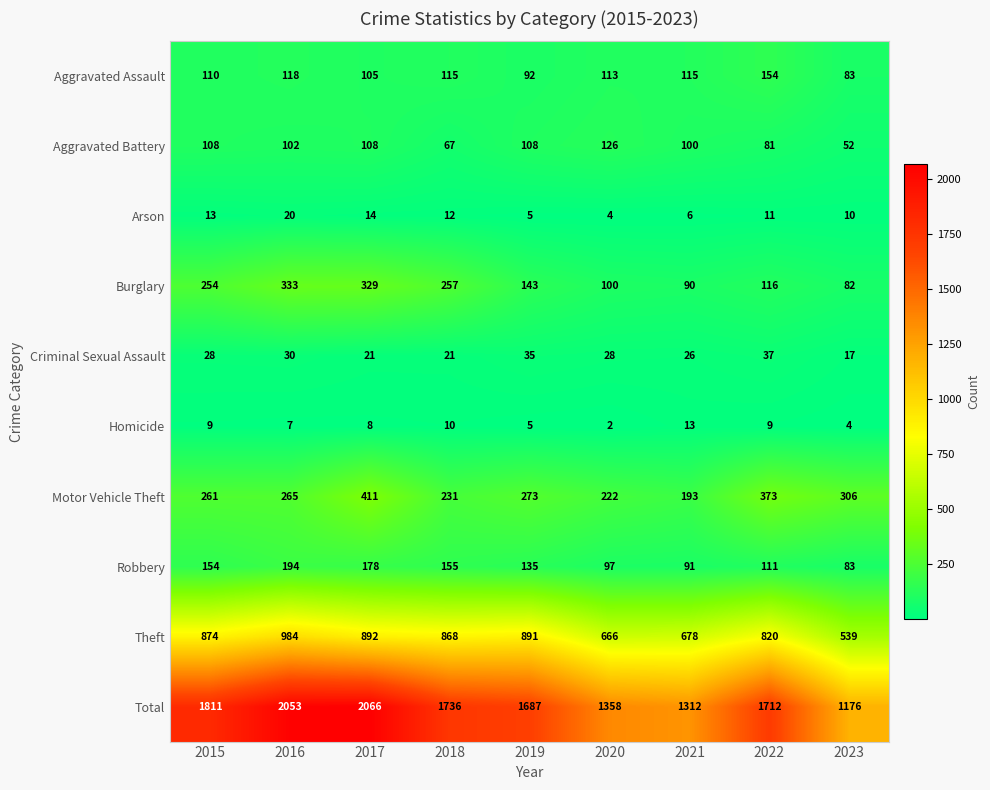

What is the total value across all series at 2023?

2352